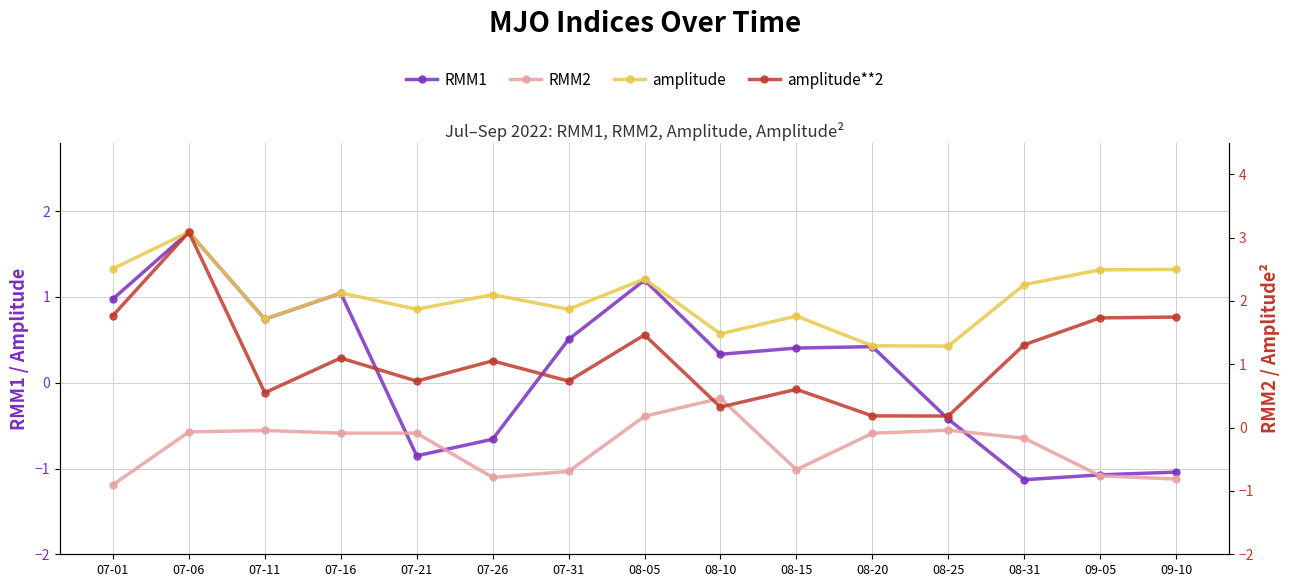

Count the number of data series in this chart.

4